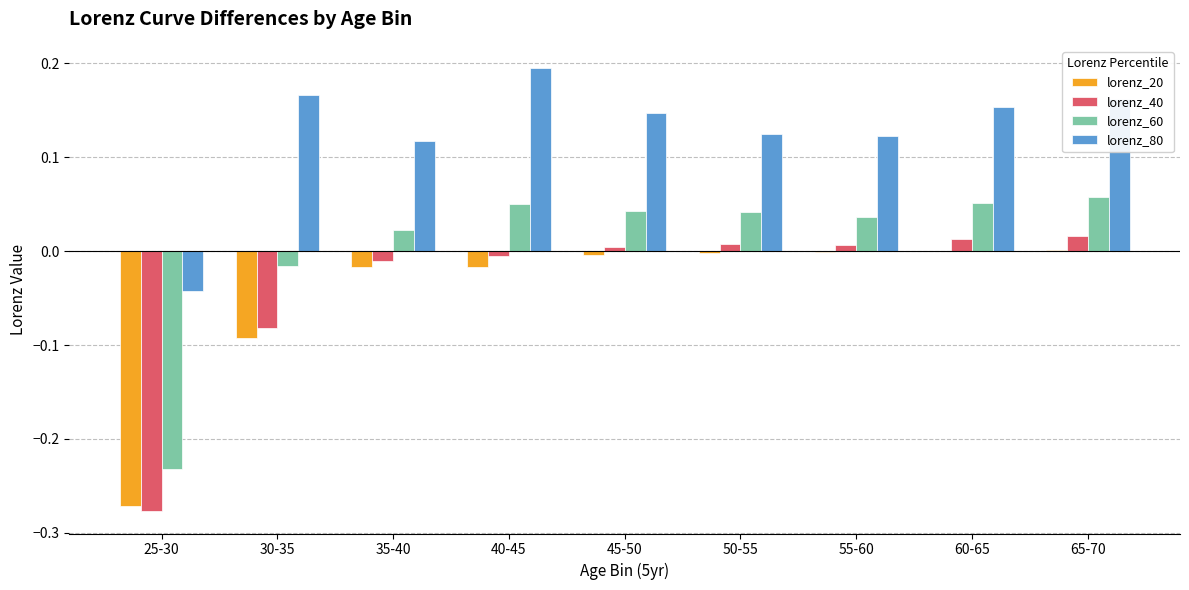

Is it true that lorenz_40 equals 0.0 at 45-50?

True